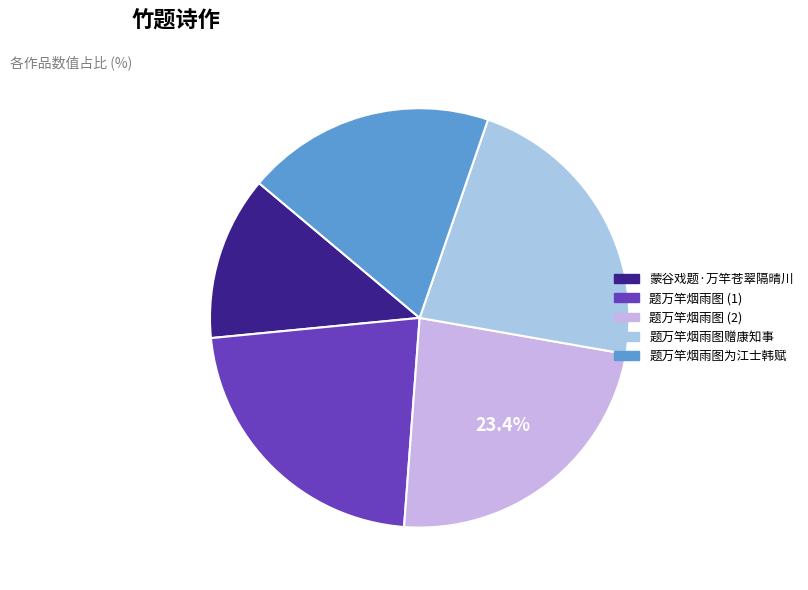

To the nearest percent, what is the average slice percentage?

20%